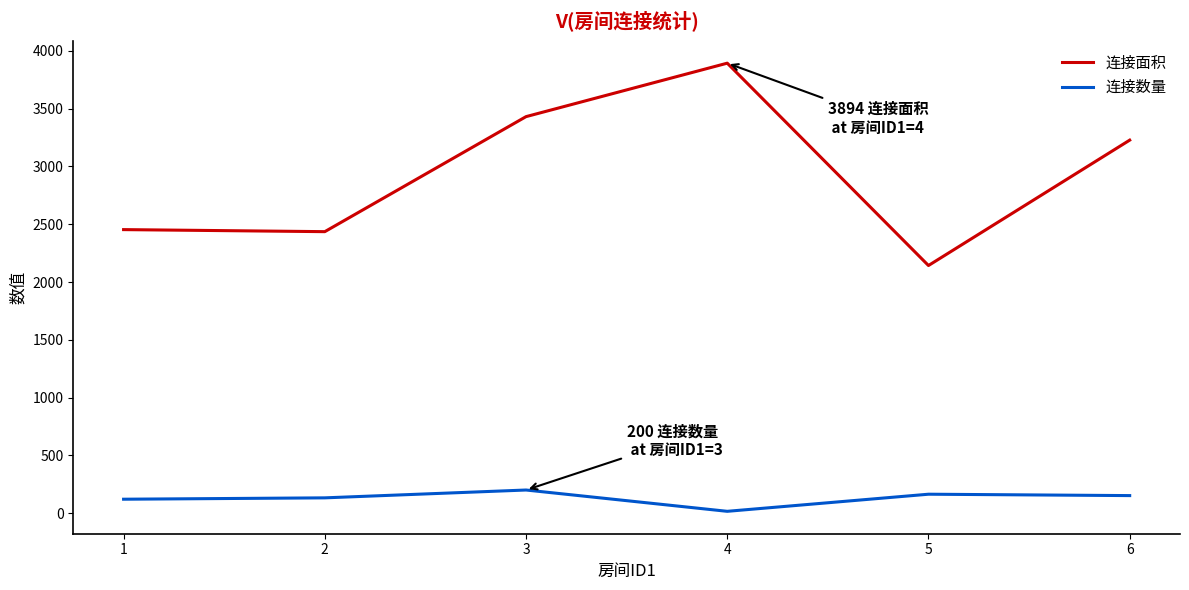

Rank the series by their maximum value, from lowest to highest.

连接数量, 连接面积